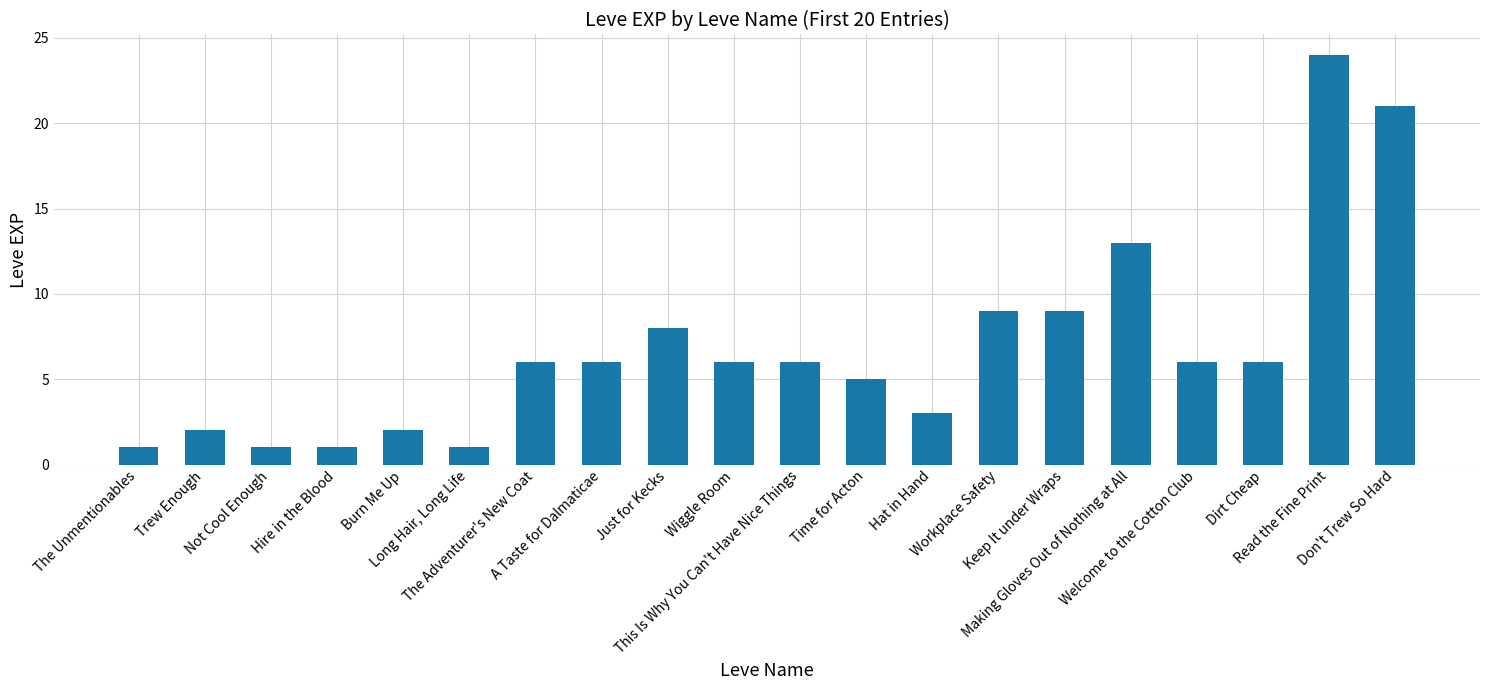

What is the difference between the values at Not Cool Enough and Read the Fine Print?

23